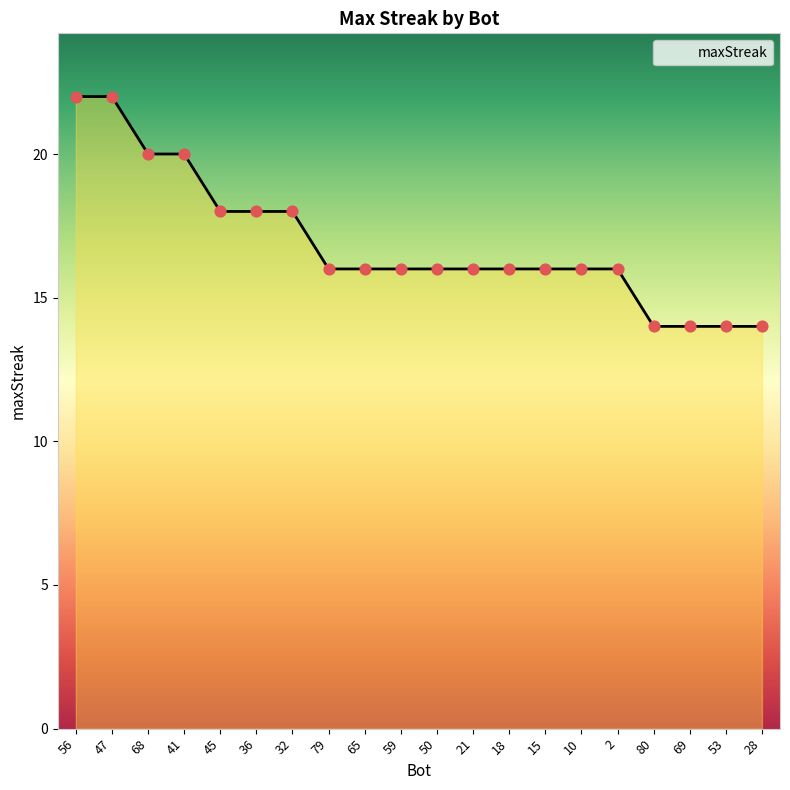

Approximately how many times larger is the value at 65 compared to 15?

1.0